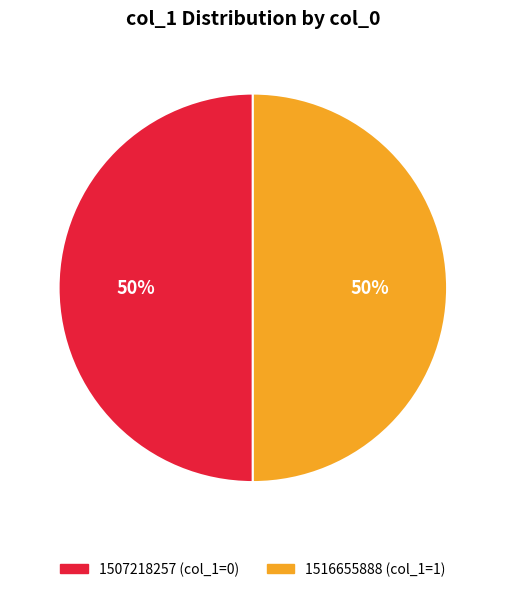

To the nearest percent, what portion does 1516655888 represent?

50%